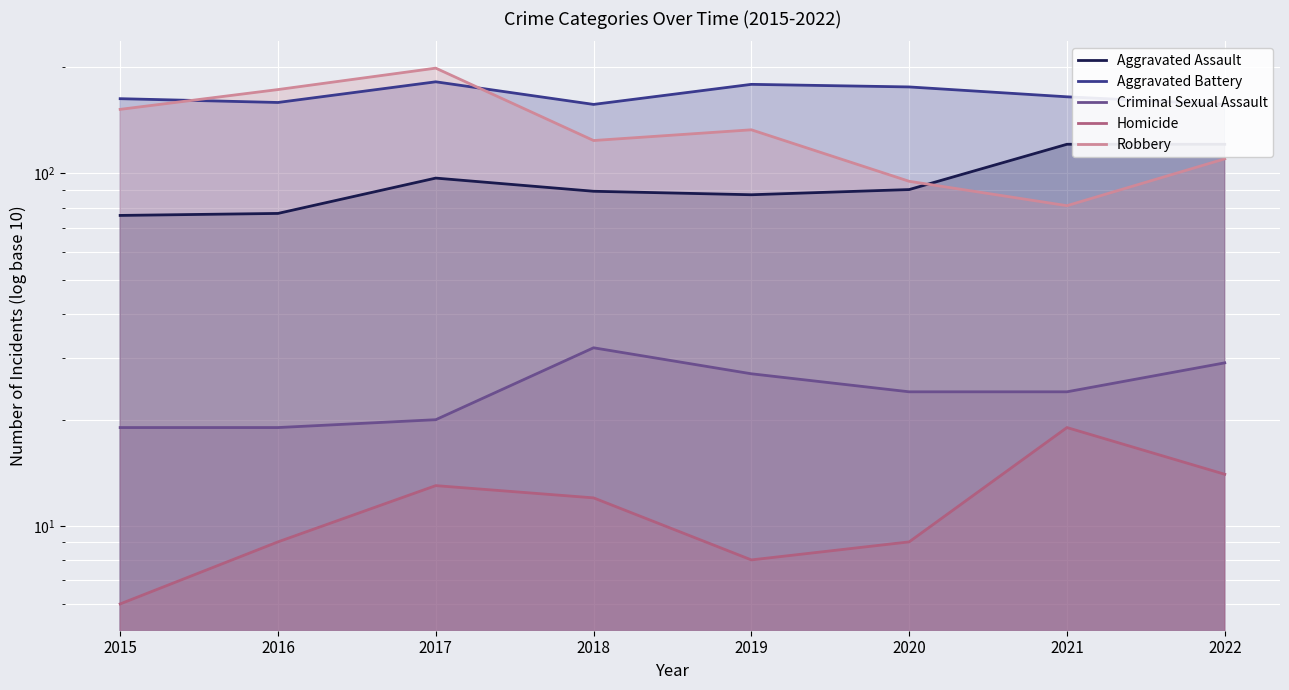

The Aggravated Assault series shows 126 at 2016. True or false?

False